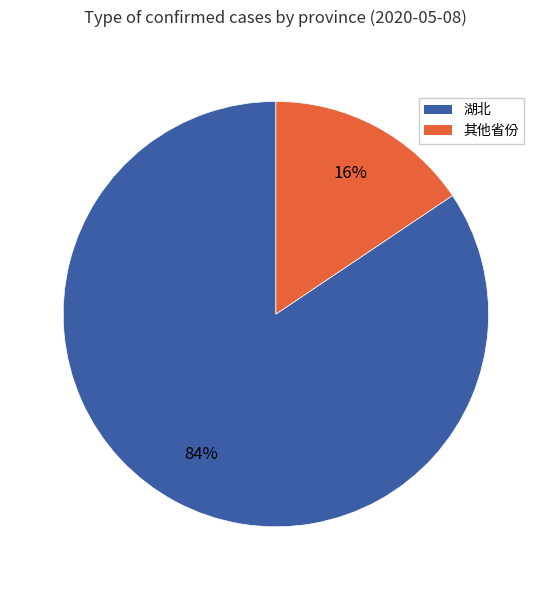

To the nearest percent, what is the average slice percentage?

50%